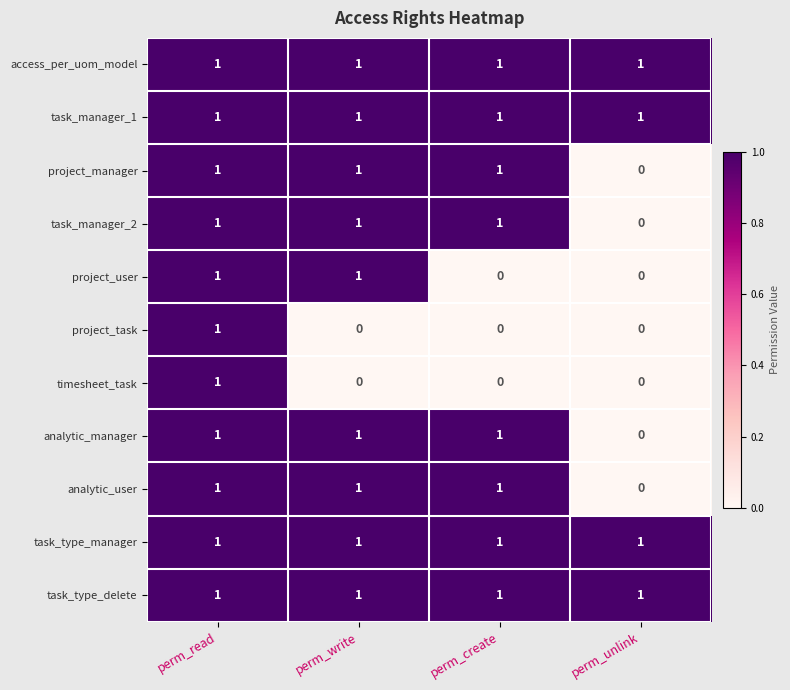

At which category is the sum across all series the highest?

perm_read